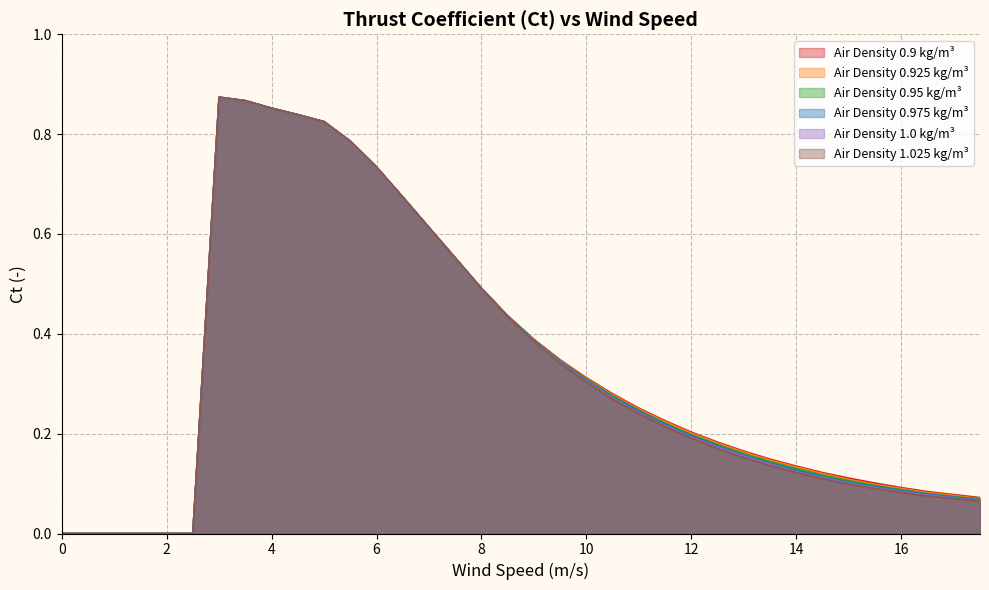

Does the chart display data point markers on the line(s)?

No